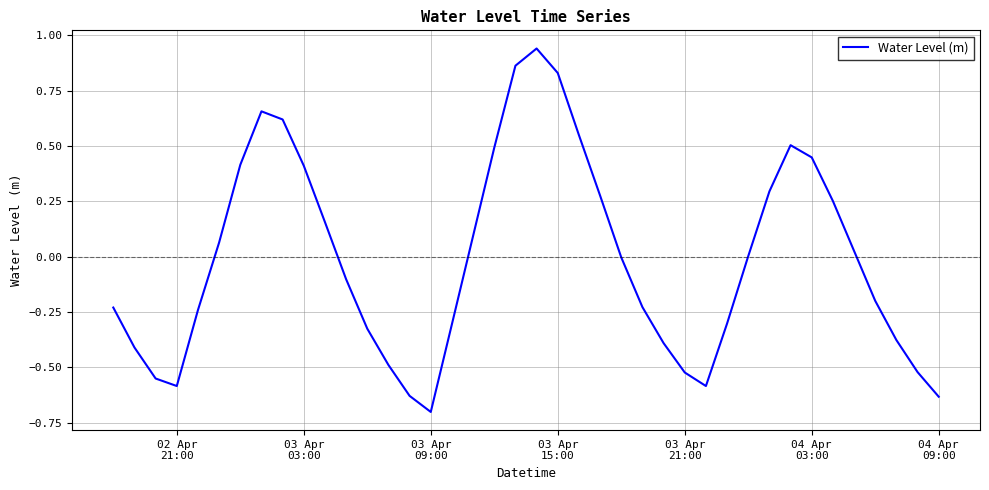

What is the difference between the maximum and minimum values?

1.6